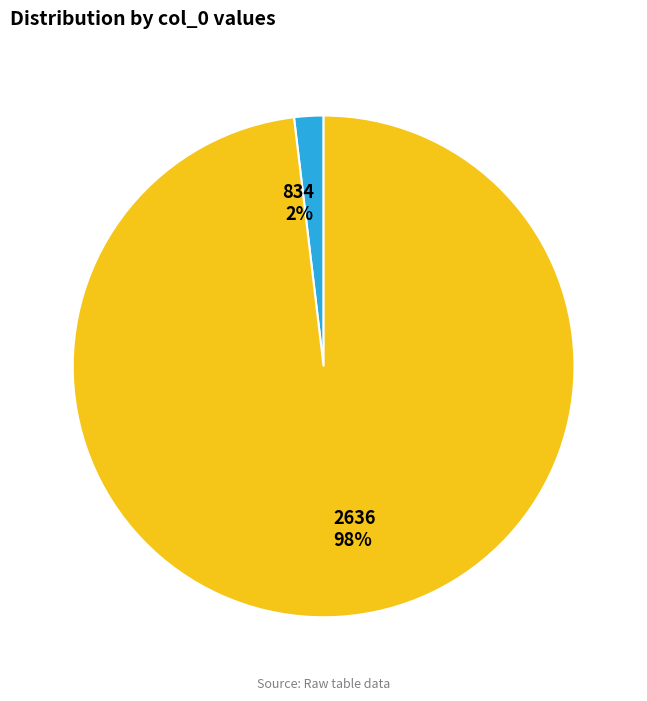

Between 2636 and 834, which is larger?

2636